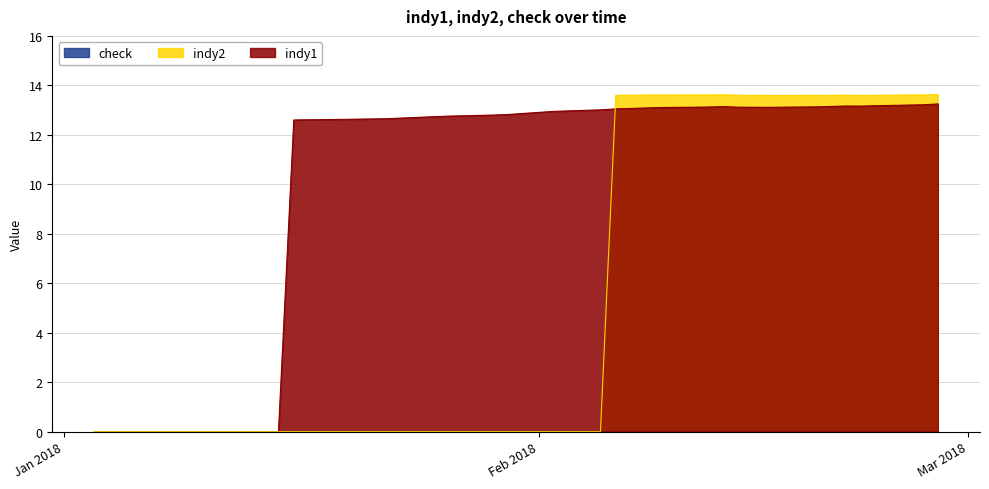

Which series has the widest spread of values?

indy2